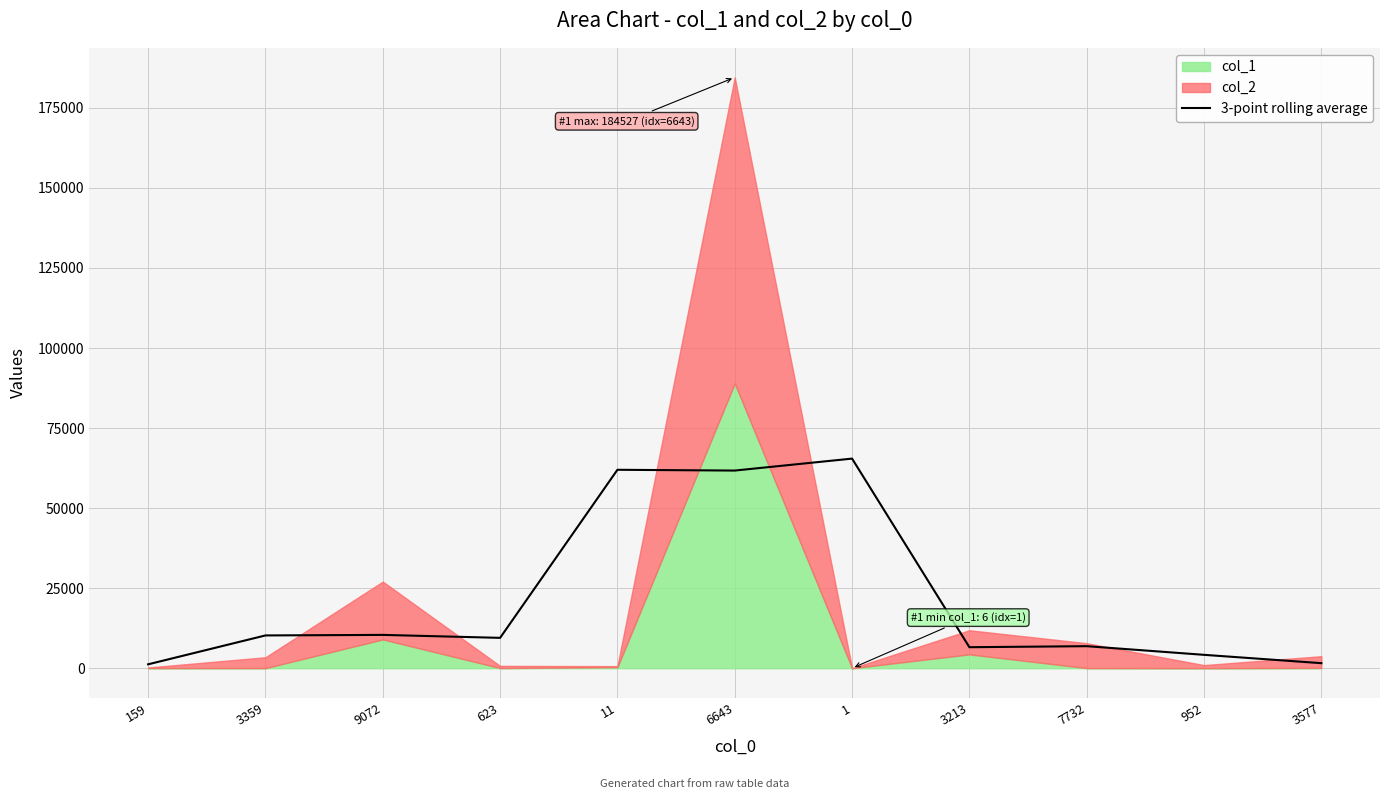

What is the change in value from 9072 to 6643?

+51323.7